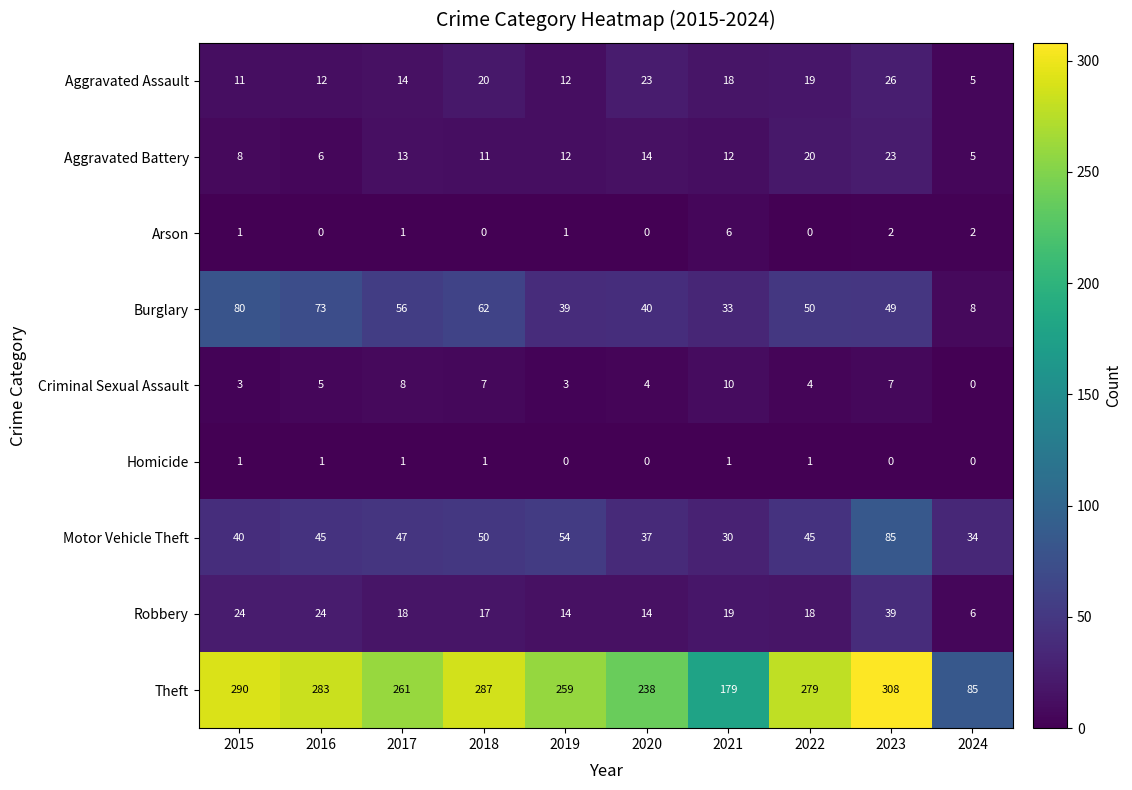

What is the difference between the highest and lowest values at 2022?

279